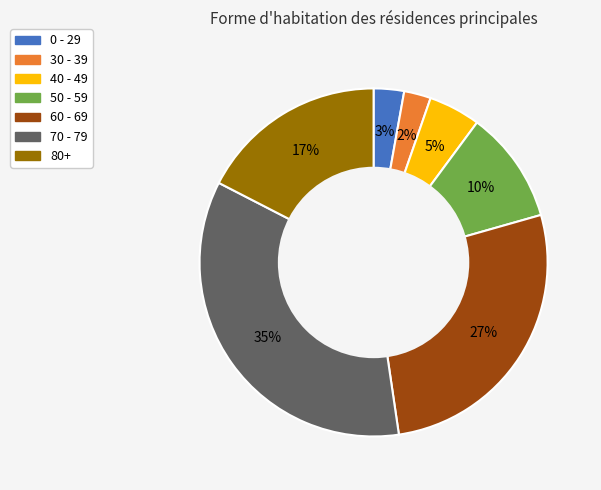

What percentage is the 40 - 49 slice, to the nearest percent?

5%